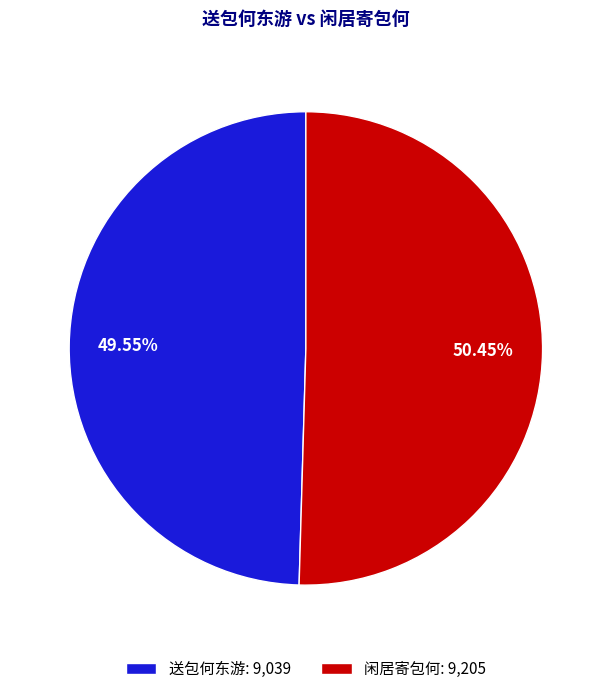

How many segments does this pie chart have?

2